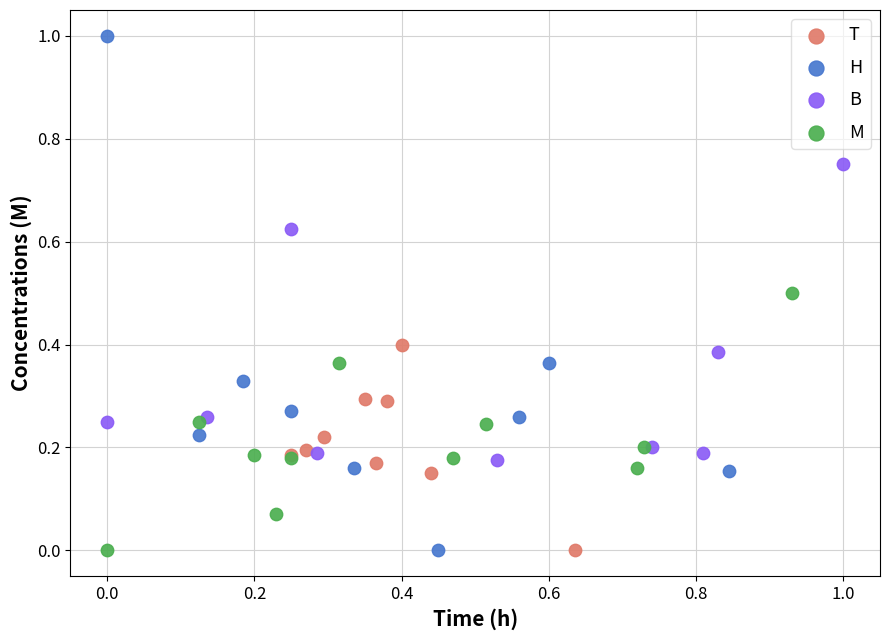

Which series has the largest Y range (max minus min)?

H